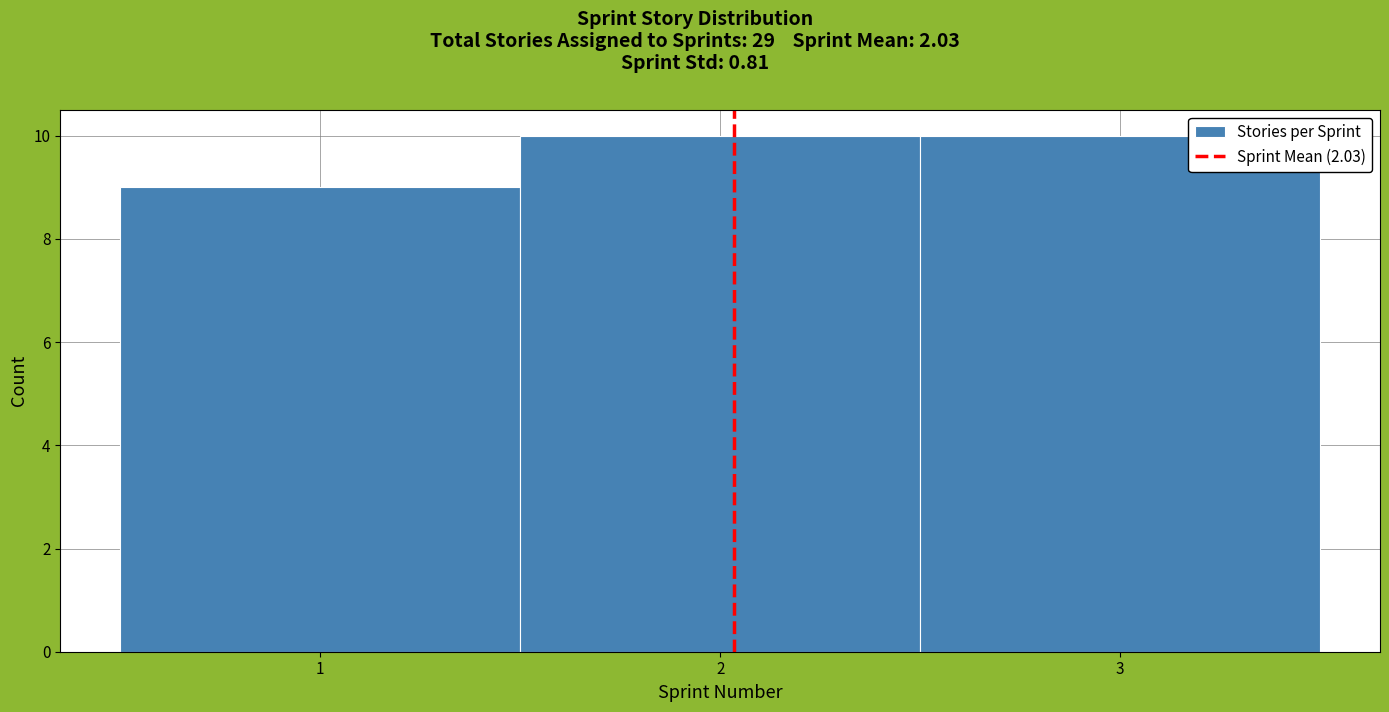

Reading left to right, list every bar in this chart as the range it spans on the x-axis followed by its height. The values are not printed on the chart, so give them approximately, as read against the axis.

0.5 to 1.5: 9
1.5 to 2.5: 10
2.5 to 3.5: 10